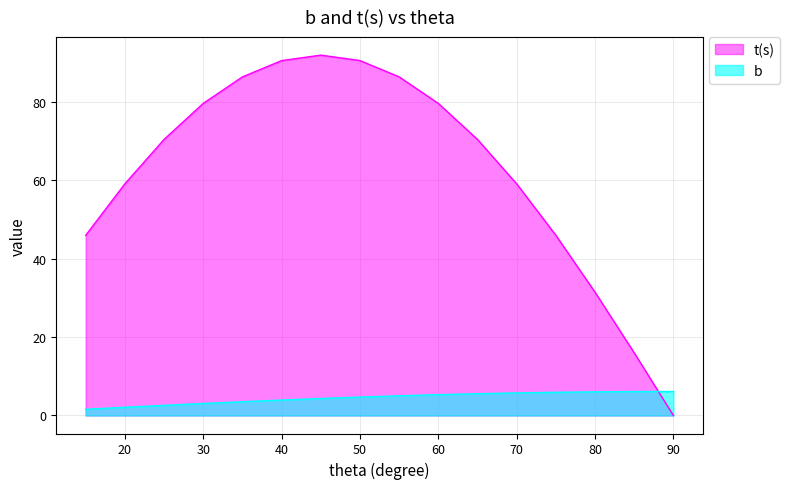

Which series has the largest range (max minus min)?

t(s)